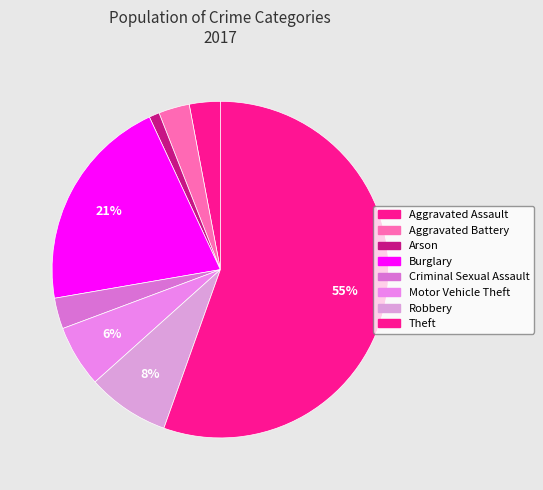

Rank the categories by value from lowest to highest.

Arson, Aggravated Assault, Aggravated Battery, Criminal Sexual Assault, Motor Vehicle Theft, Robbery, Burglary, Theft